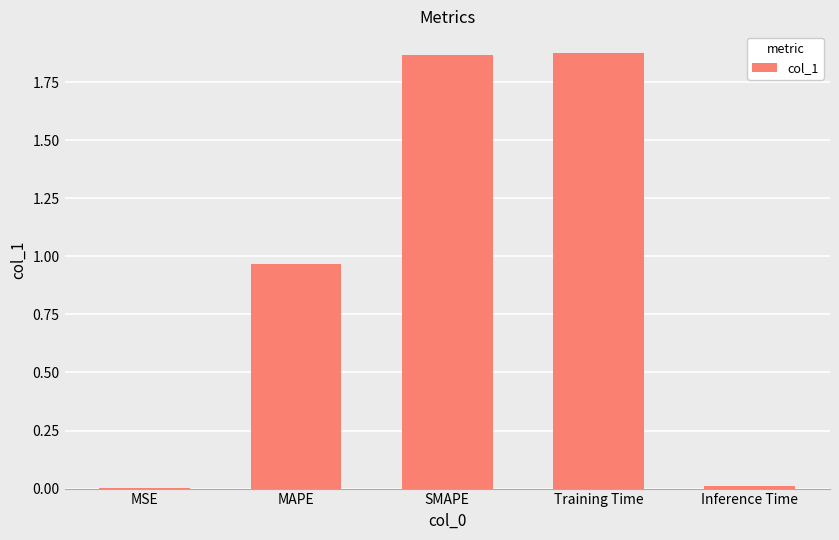

What is the sum of all values?

4.7